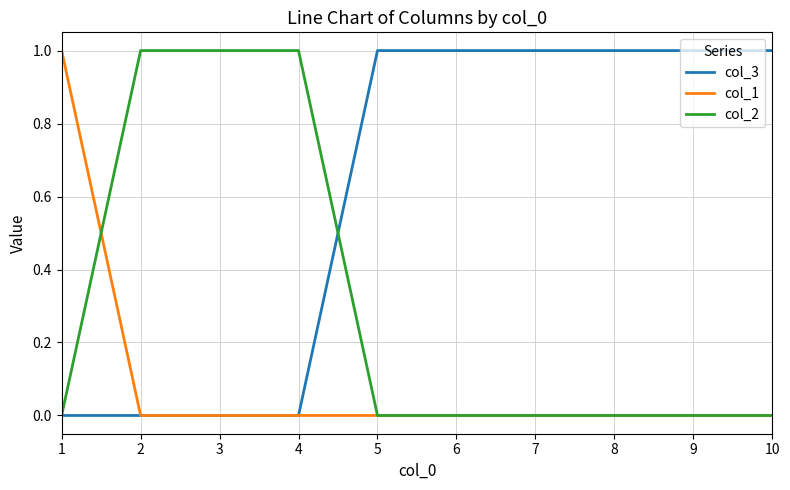

Reading right to left, what are all the values shown in this chart?

col_3: 10=1	9=1	8=1	7=1	6=1	5=1	4=0	3=0	2=0	1=0
col_1: 10=0	9=0	8=0	7=0	6=0	5=0	4=0	3=0	2=0	1=1
col_2: 10=0	9=0	8=0	7=0	6=0	5=0	4=1	3=1	2=1	1=0